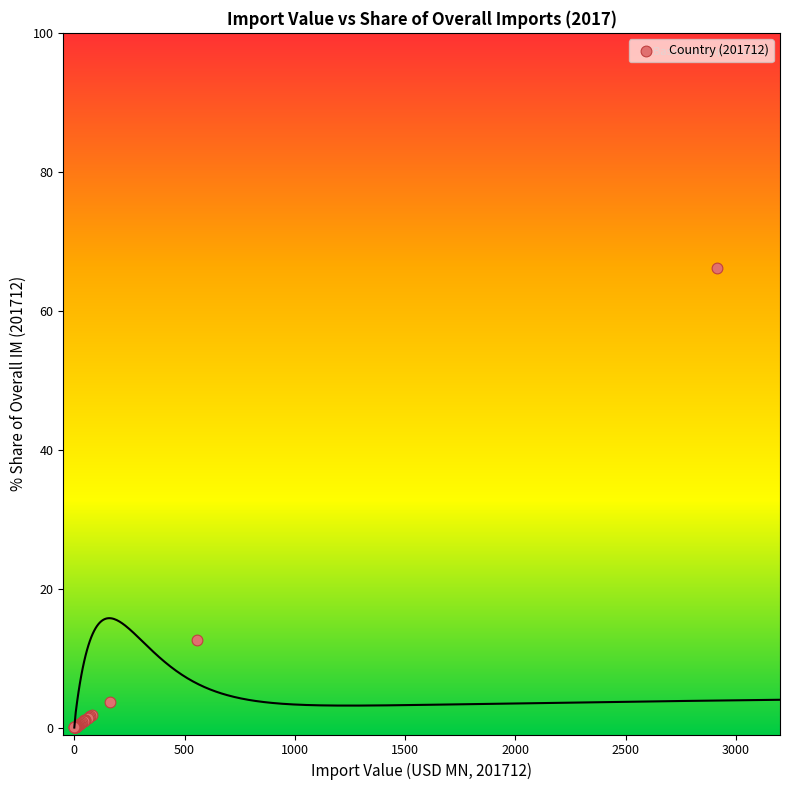

What Y value in the scatter plot is closest to 33?

12.6